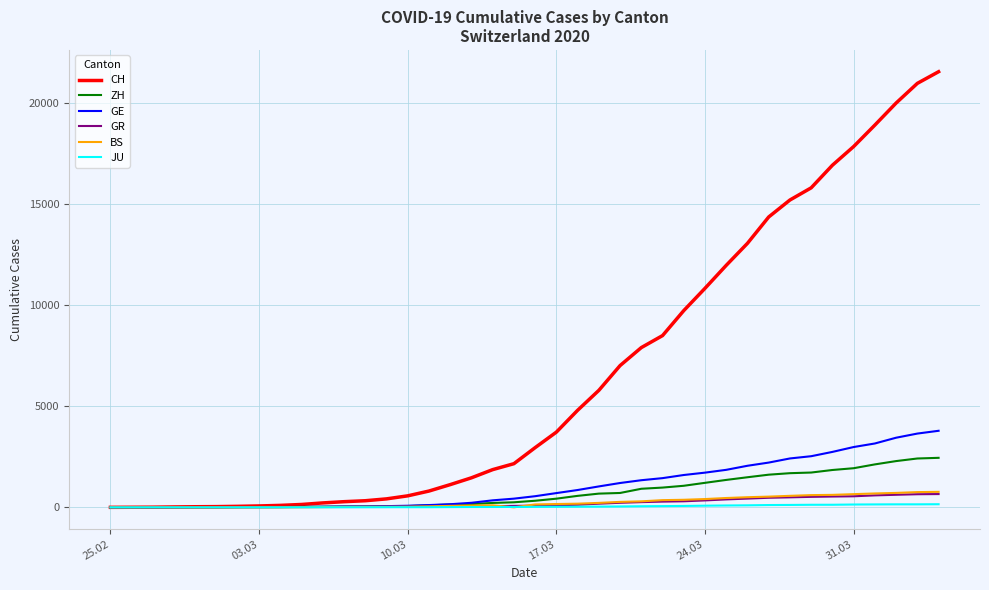

Does the chart have visible grid lines?

Yes